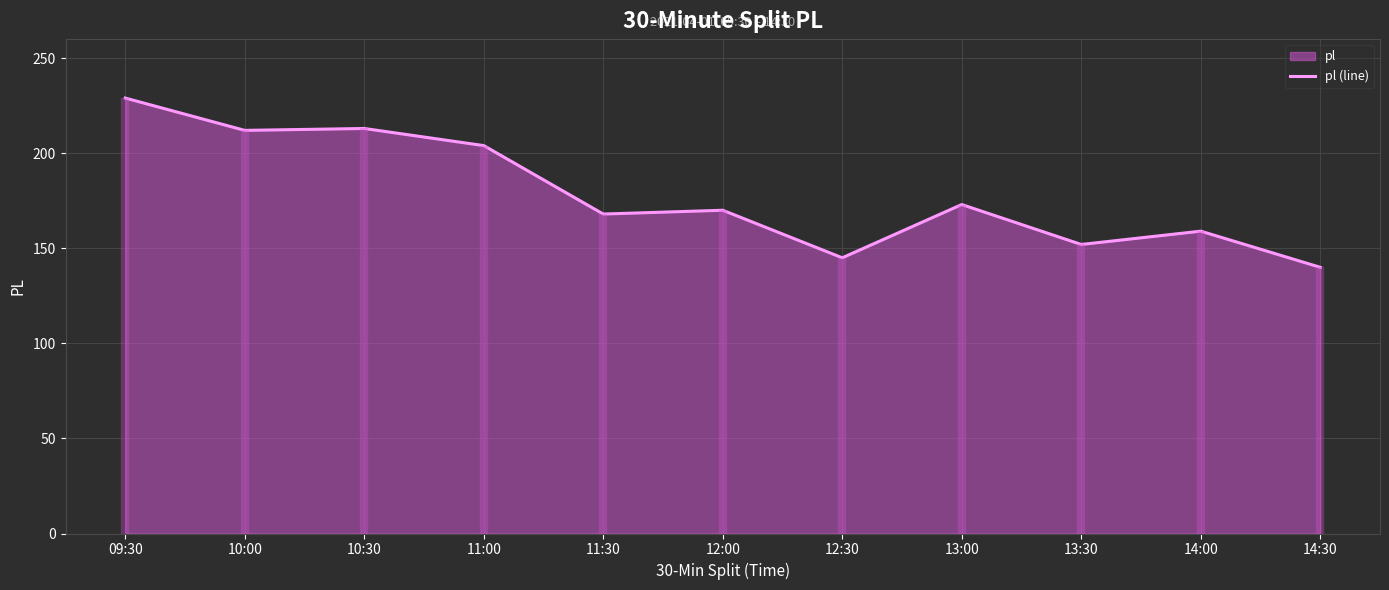

What is the sum of all values?

1965